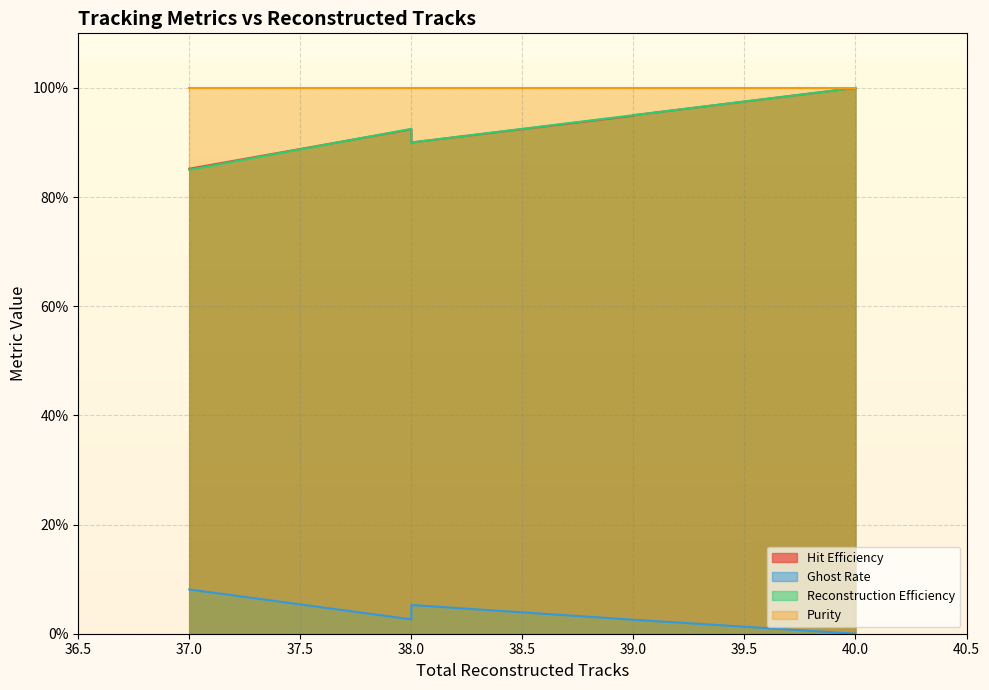

The ghost_rate_metrics series shows 0.0 at 40. True or false?

True